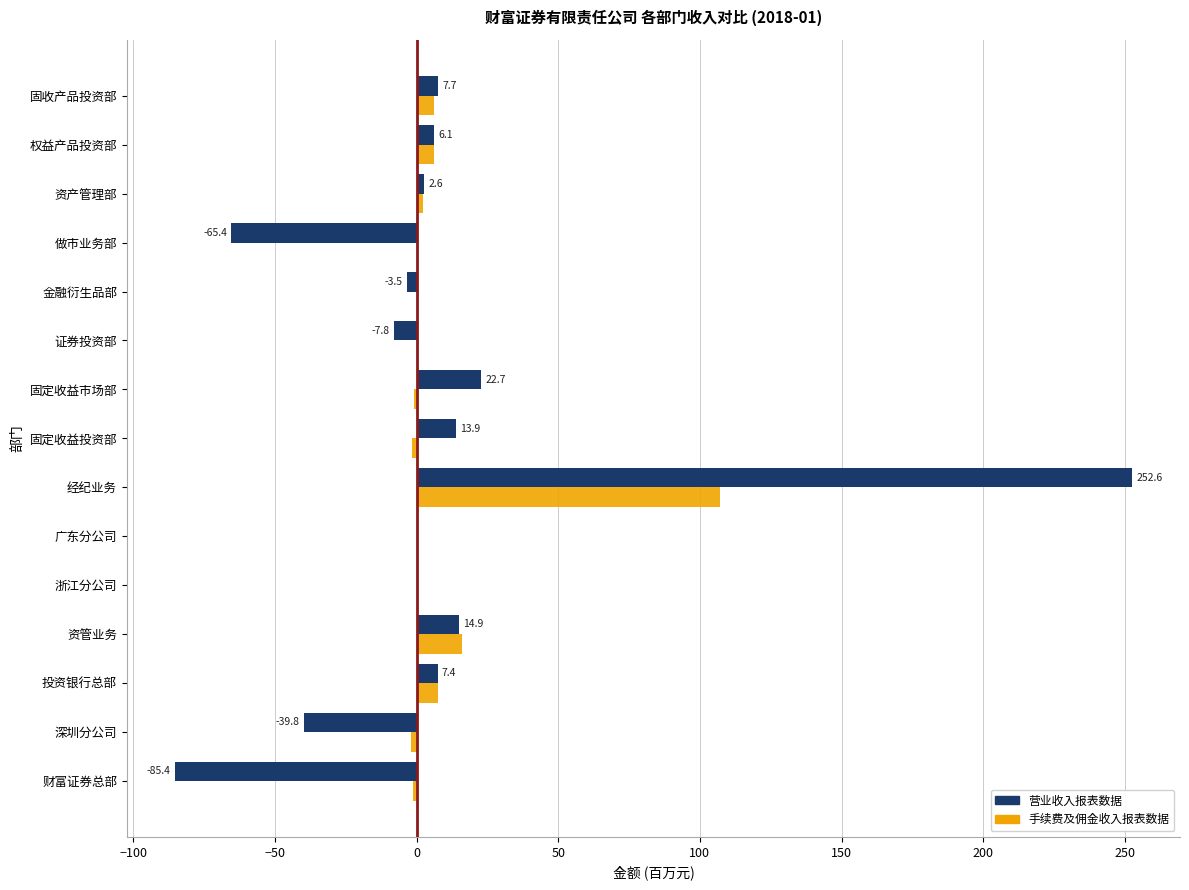

The value of 营业收入报表数据 at 做市业务部 is -65.4. True or false?

True